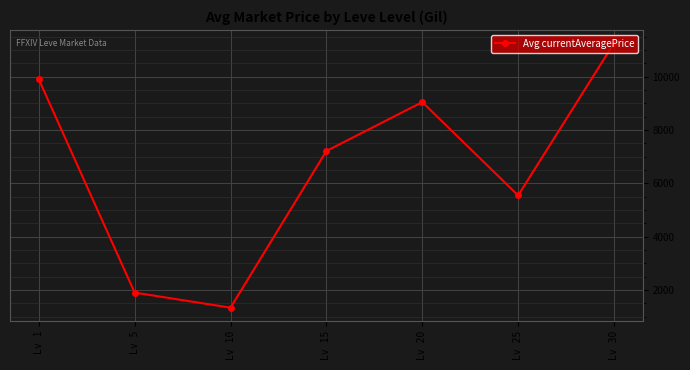

At which category does the chart reach its minimum across all series?

Lv 10